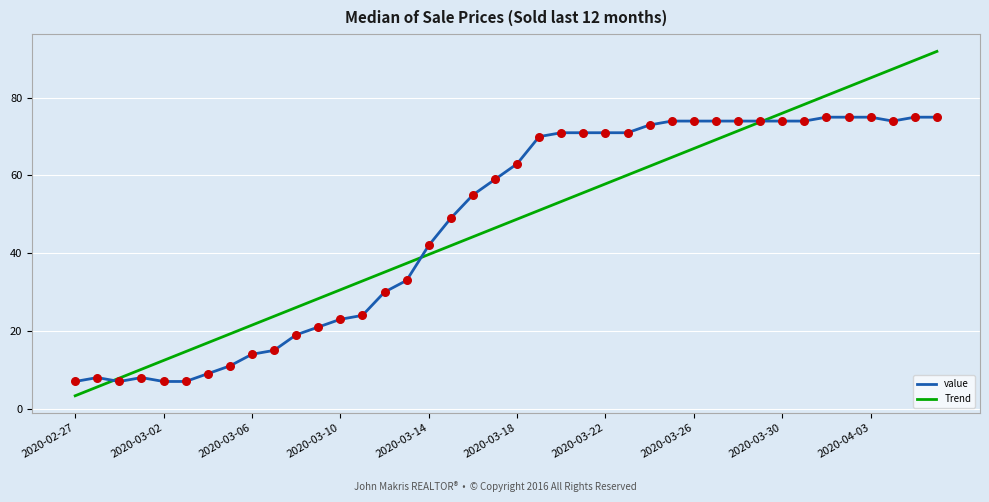

What is the smallest value displayed?

3.3